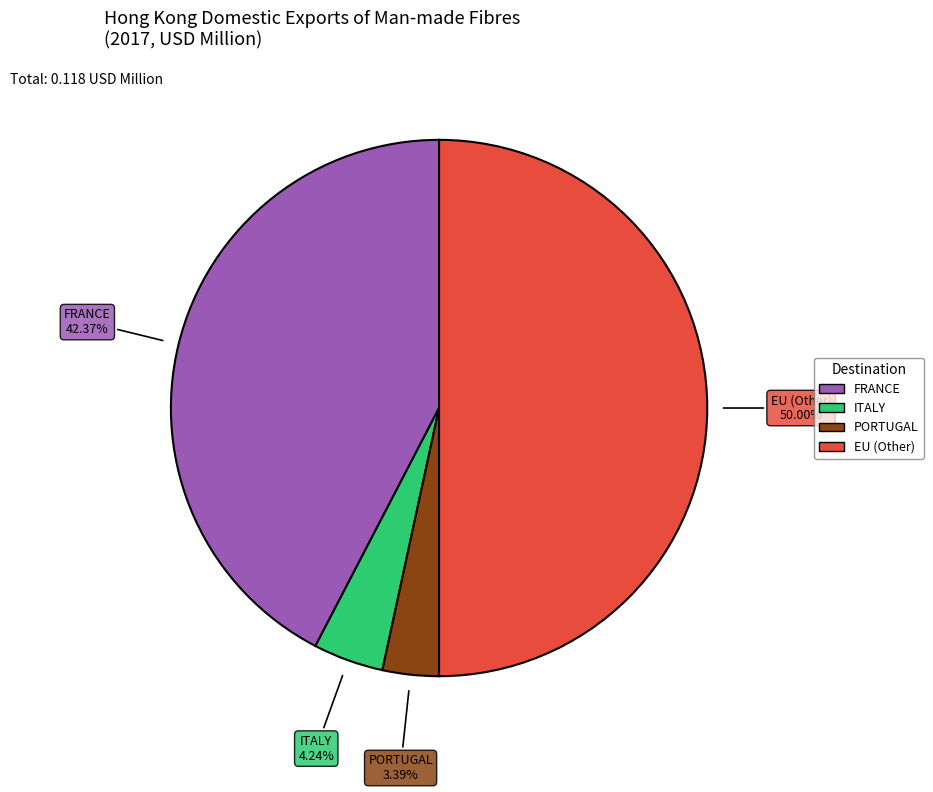

How many segments does this pie chart have?

4